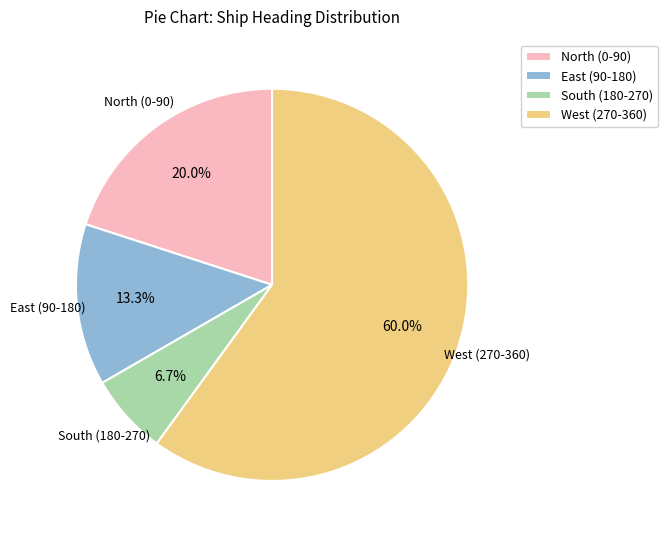

What is the ratio of the value at East (90-180) to the value at South (180-270)?

2.0